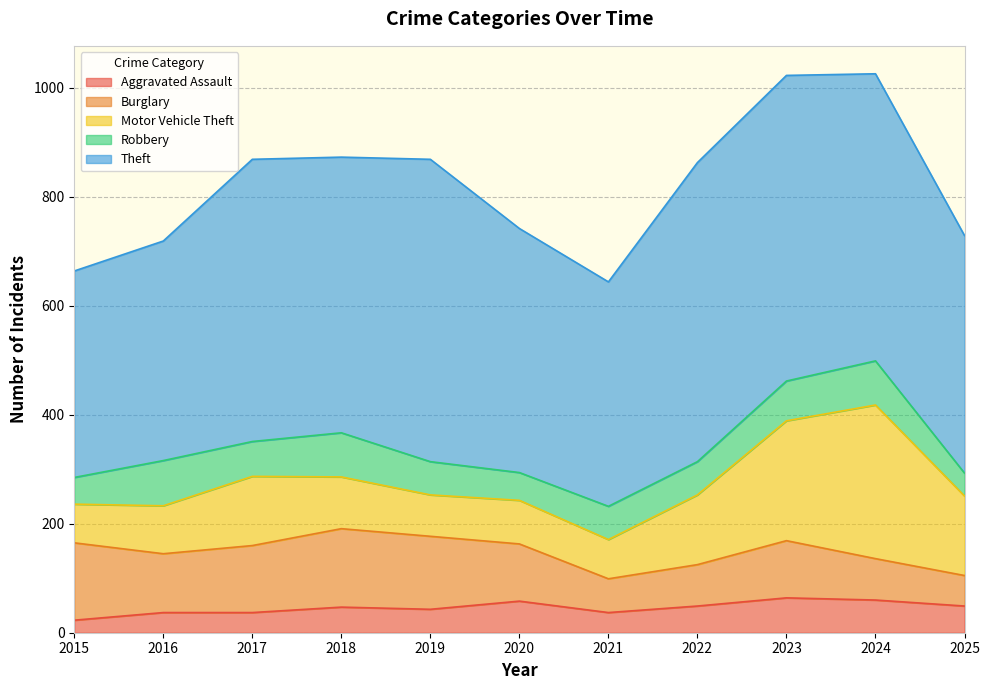

Reading left to right, extract all data points from this chart.

Aggravated Assault: 23	37	37	47	43	58	37	49	64	60	49
Burglary: 142	108	123	144	134	105	62	76	105	76	56
Motor Vehicle Theft: 71	88	127	95	76	80	72	128	220	282	146
Robbery: 49	83	64	81	61	51	61	61	73	81	42
Theft: 379	403	518	506	555	448	412	549	561	527	436